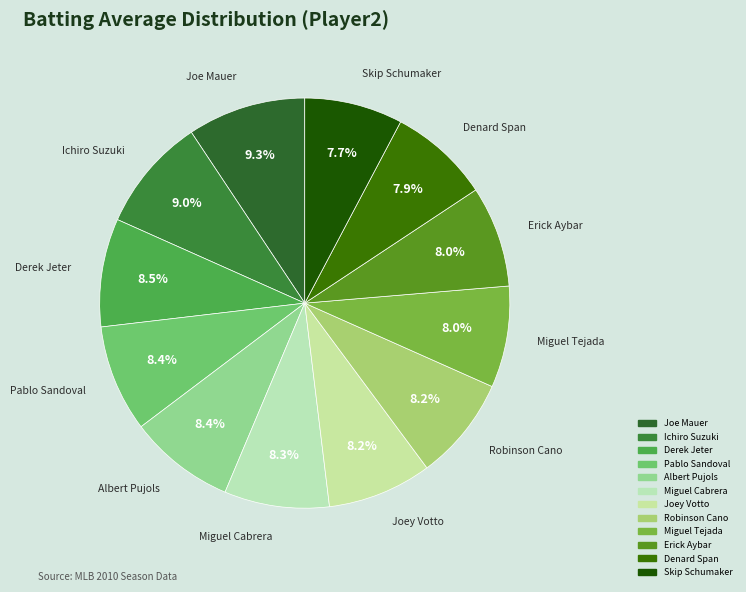

To the nearest percent, what is the difference between the largest and smallest slice percentages?

2%